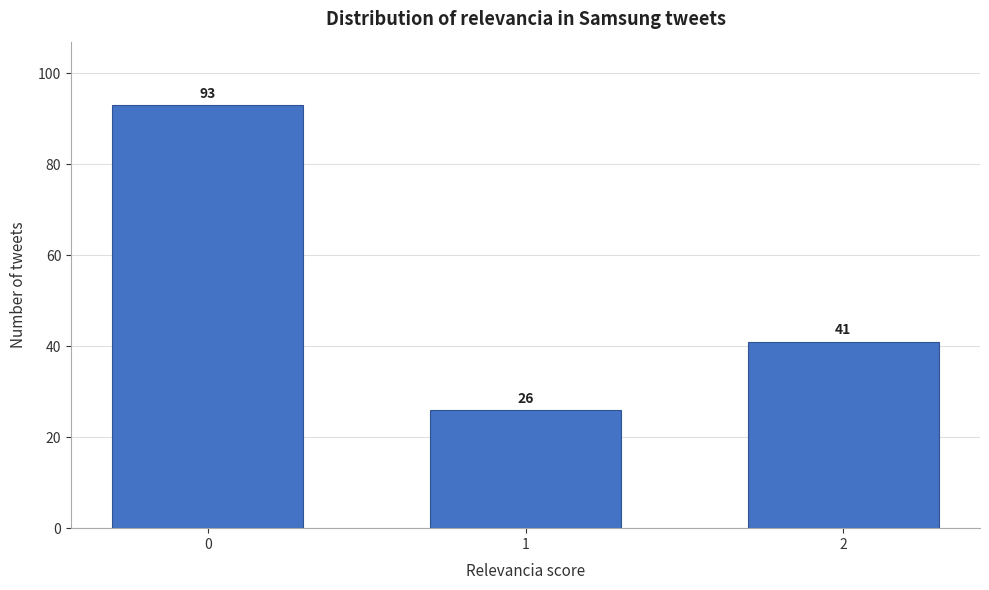

Reading right to left, what are all the values shown in this chart?

41	26	93